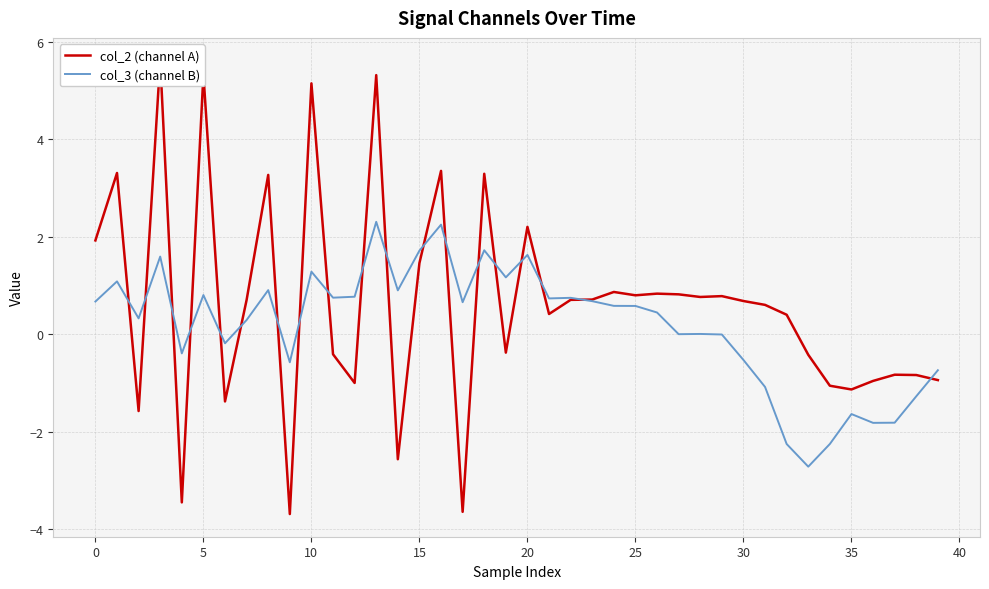

What is the difference between the highest and lowest values at 19?

1.5